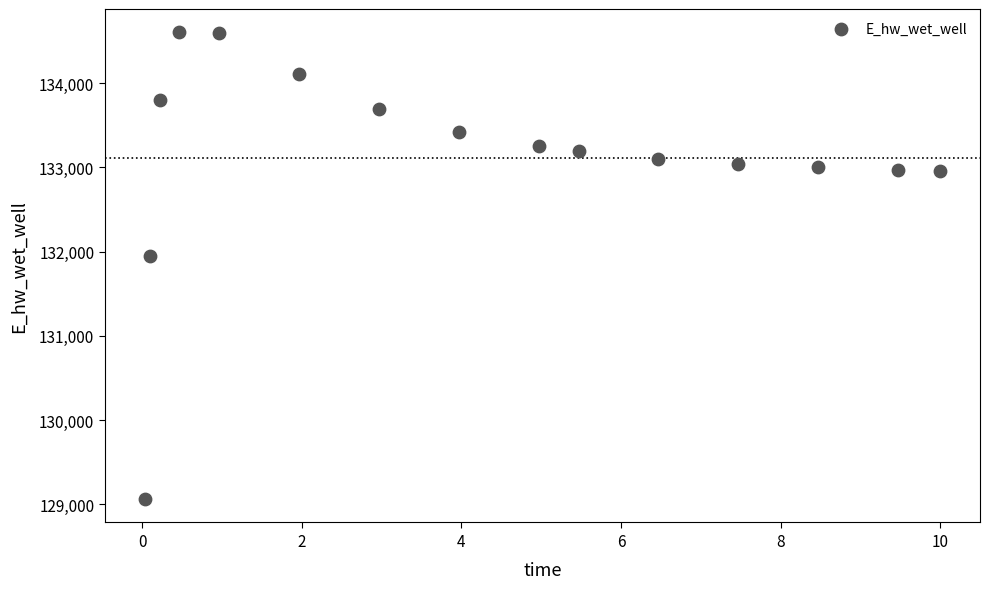

What Y value in the scatter plot is closest to 131831?

131951.4